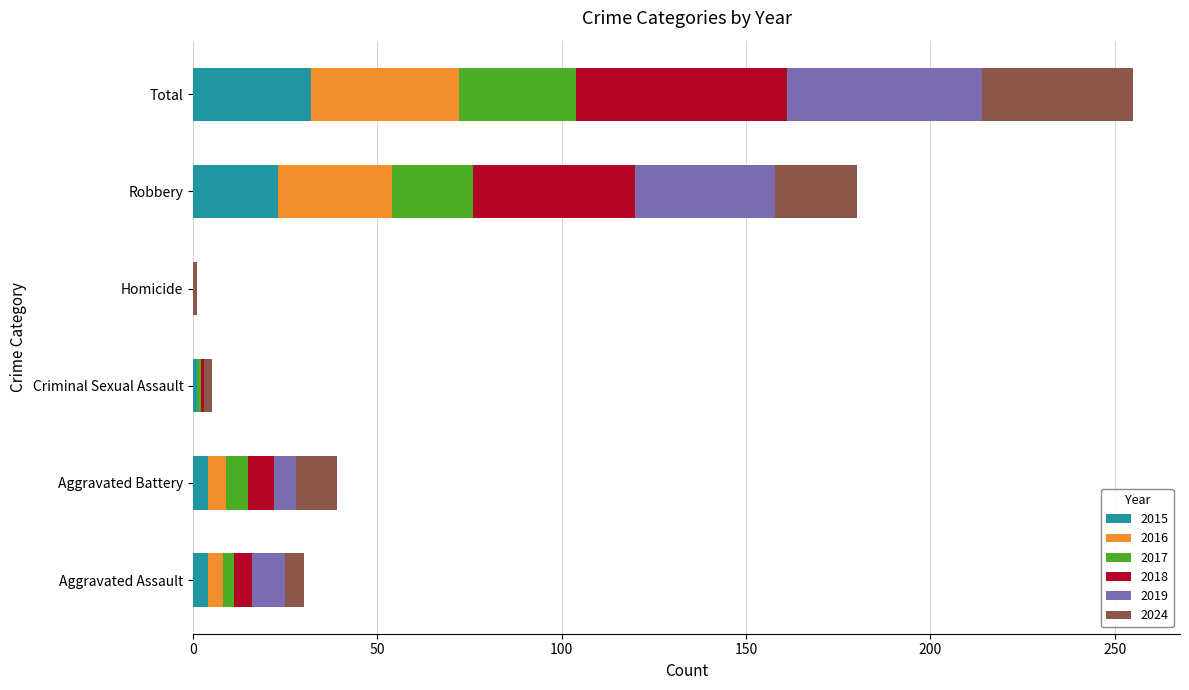

What is the sum of all 2015 values?

64